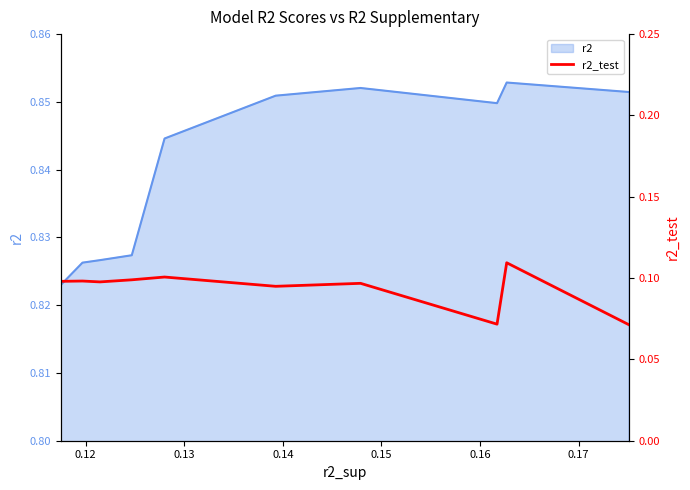

How many lines are shown in the chart?

1